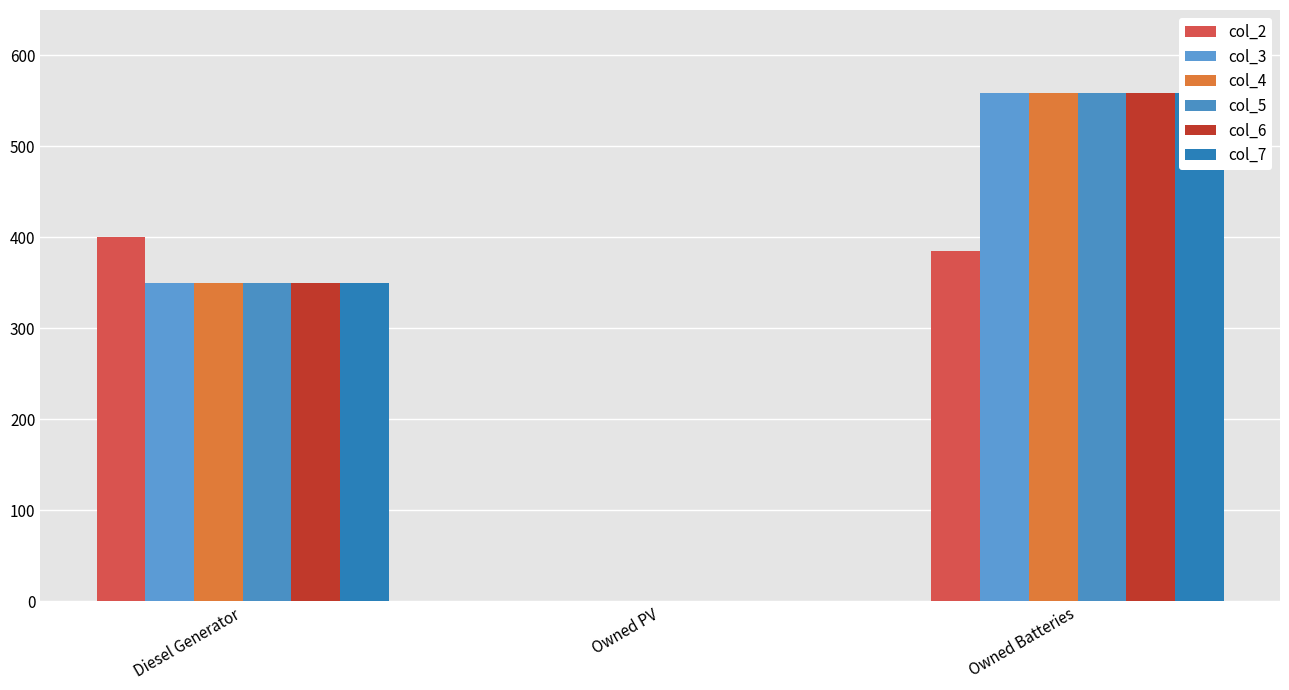

Reading right to left, what are all the values shown in this chart?

col_2: Owned Batteries=385	Owned PV=0	Diesel Generator=400
col_3: Owned Batteries=559	Owned PV=0	Diesel Generator=350
col_4: Owned Batteries=559	Owned PV=0	Diesel Generator=350
col_5: Owned Batteries=559	Owned PV=0	Diesel Generator=350
col_6: Owned Batteries=559	Owned PV=0	Diesel Generator=350
col_7: Owned Batteries=559	Owned PV=0	Diesel Generator=350